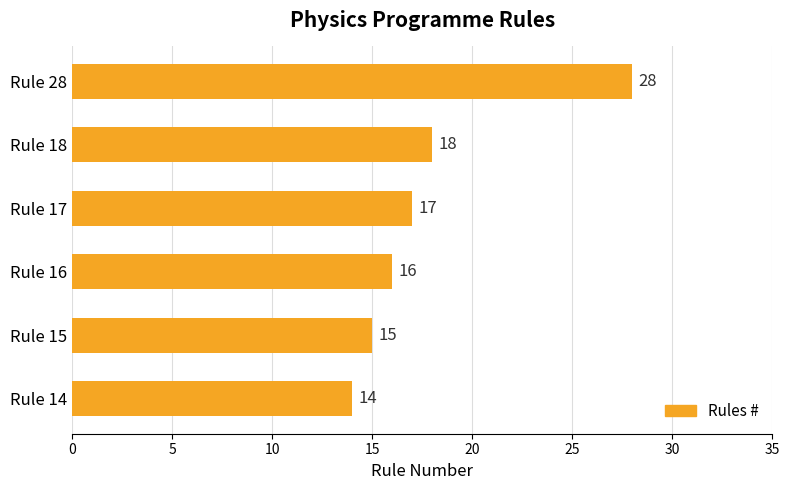

Rank the categories by value from lowest to highest.

Rule 14, Rule 15, Rule 16, Rule 17, Rule 18, Rule 28